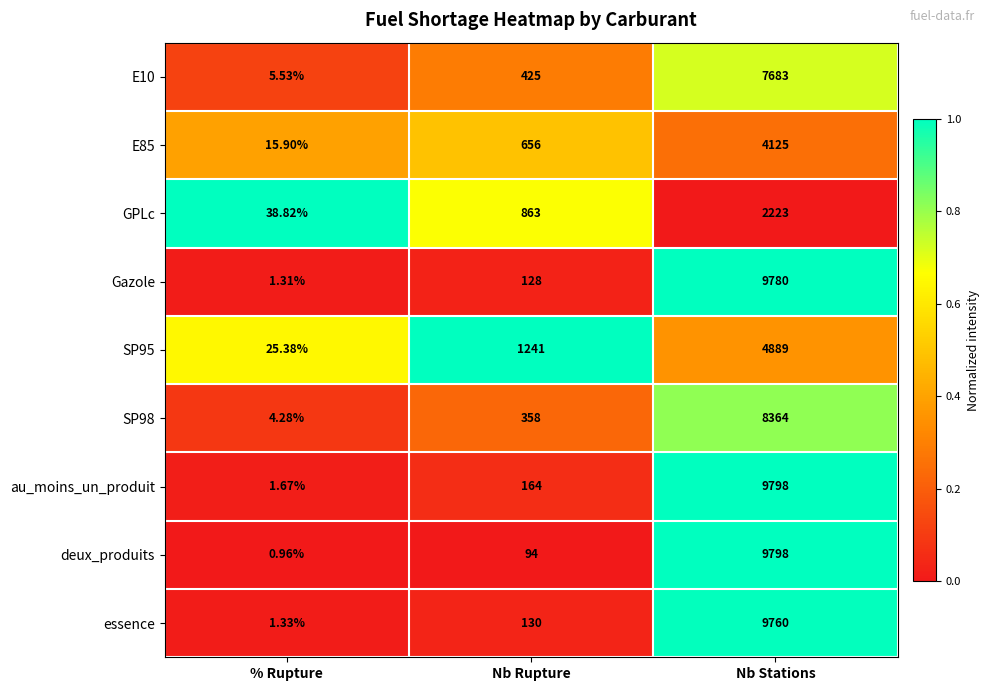

What is the spread (max minus min) of values at Nb Stations?

7575.0